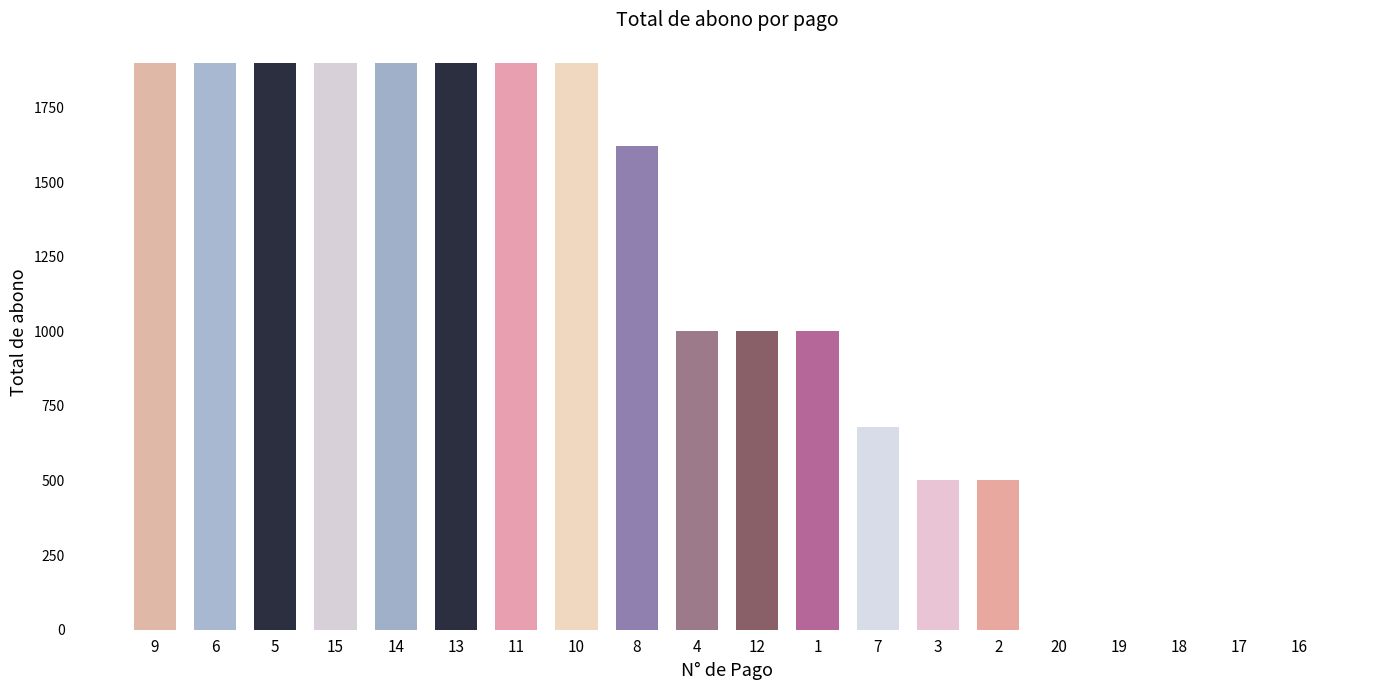

What is the greatest value displayed?

1900